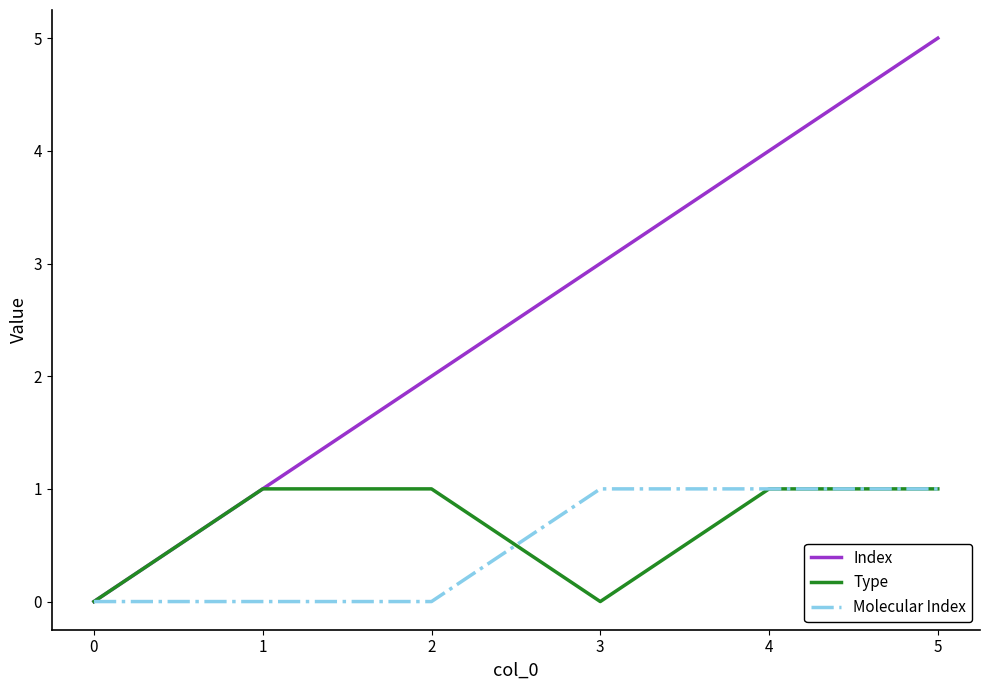

Which series changed the most between 4 and 5?

Index